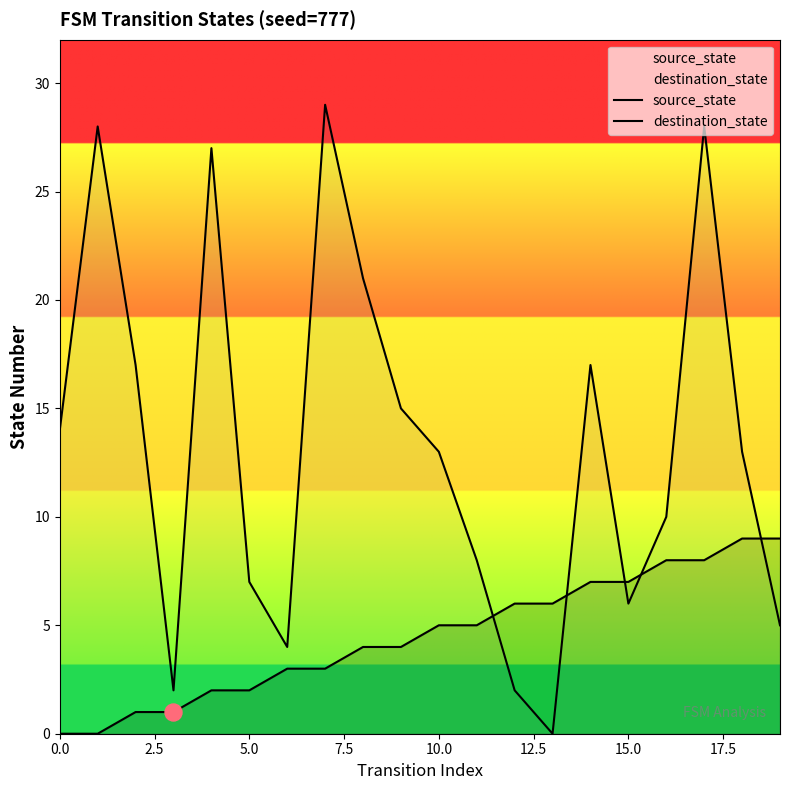

Which series reaches the maximum Y coordinate?

destination_state